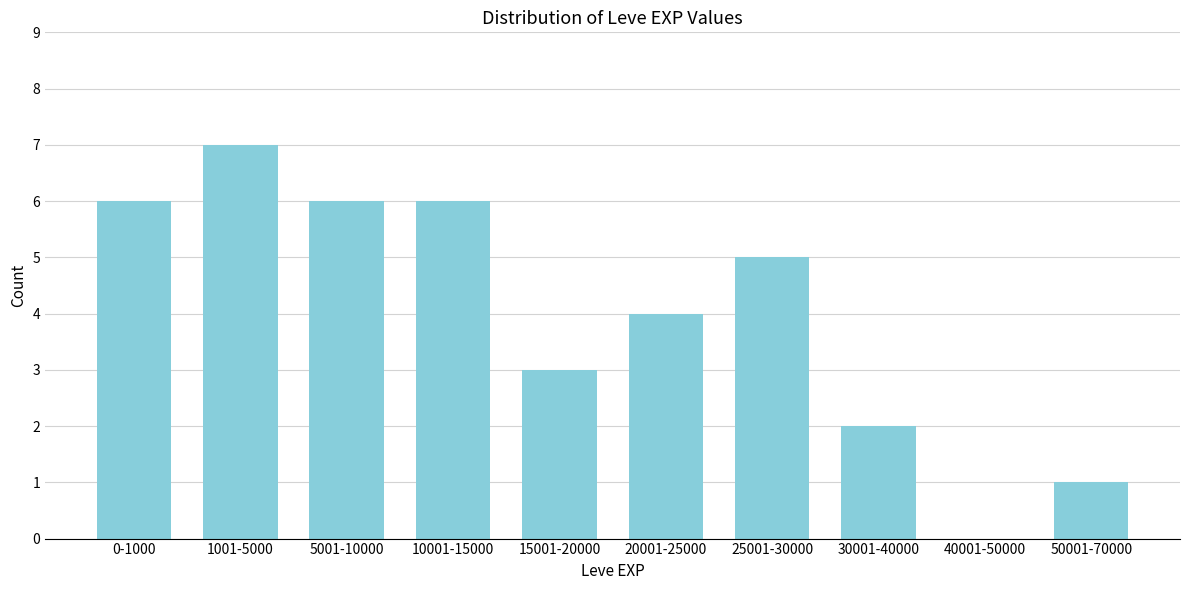

Reading left to right, list all the values displayed in this chart.

0-1000=6	1001-5000=7	5001-10000=6	10001-15000=6	15001-20000=3	20001-25000=4	25001-30000=5	30001-40000=2	40001-50000=0	50001-70000=1